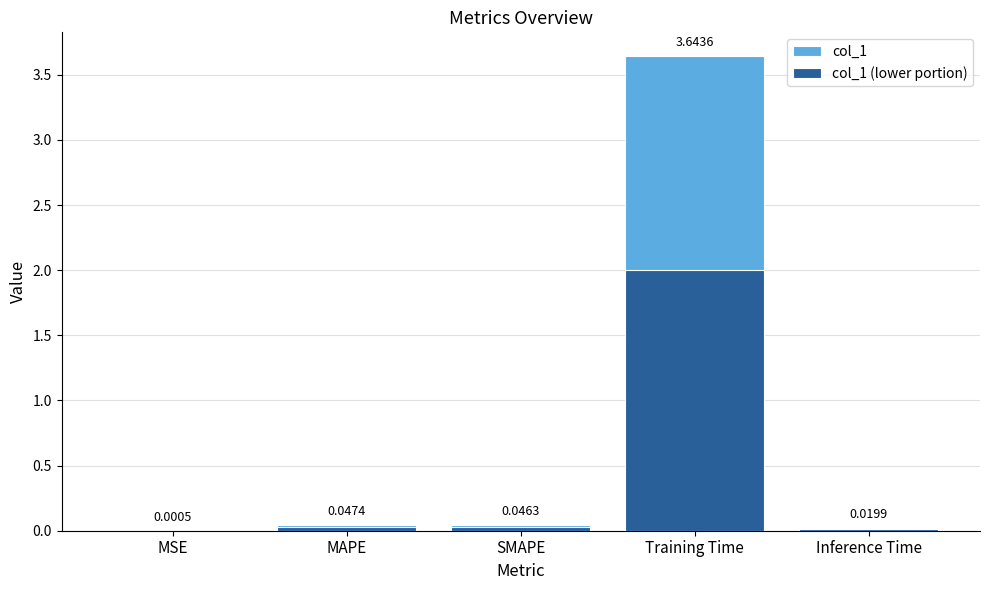

Rank the categories by col_1 value from lowest to highest.

MSE, Inference Time, SMAPE, MAPE, Training Time